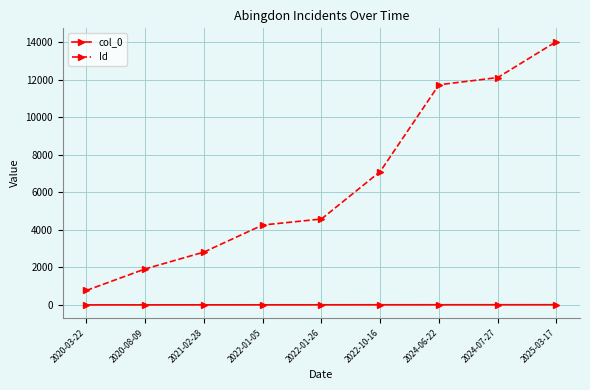

Between 2021-02-28 and 2025-03-17, which series saw the biggest shift?

Id